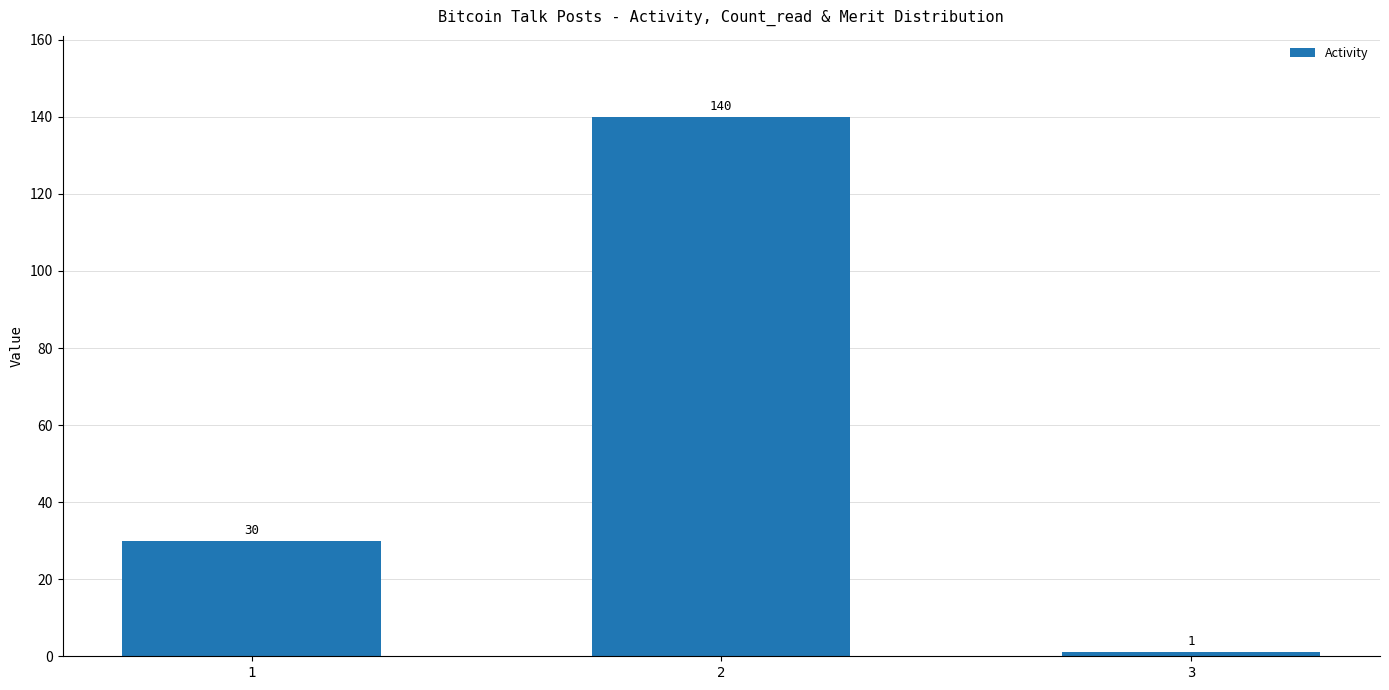

Count the number of data series in this chart.

1